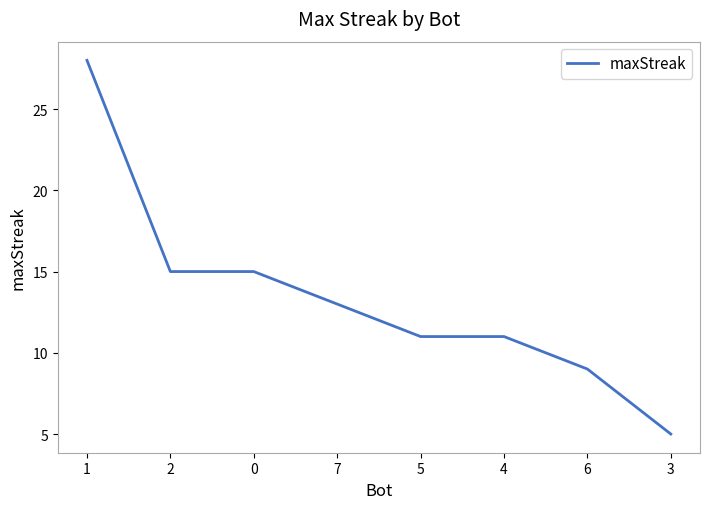

What position from the right is 6?

2